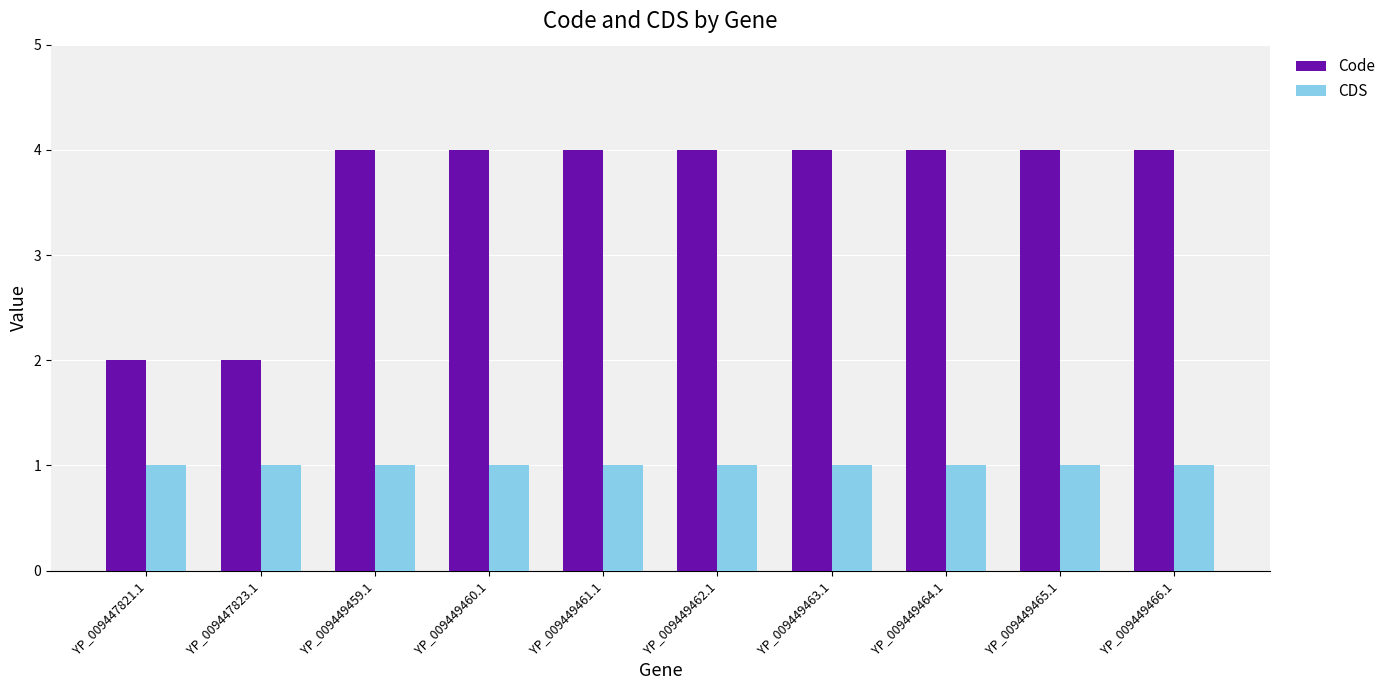

List the series in order of their peak value, lowest first.

CDS, Code